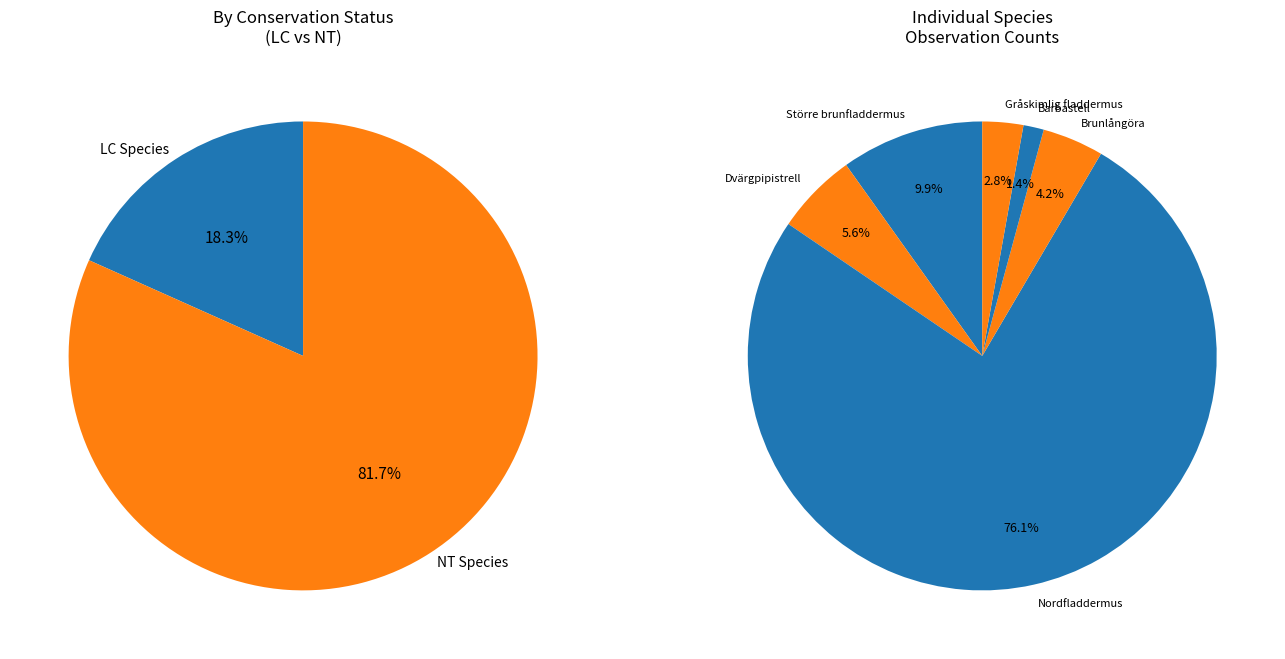

Rank the categories by value from lowest to highest.

Barbastell, Gråskimlig fladdermus, Brunlångöra, Dvärgpipistrell, Större brunfladdermus, Nordfladdermus